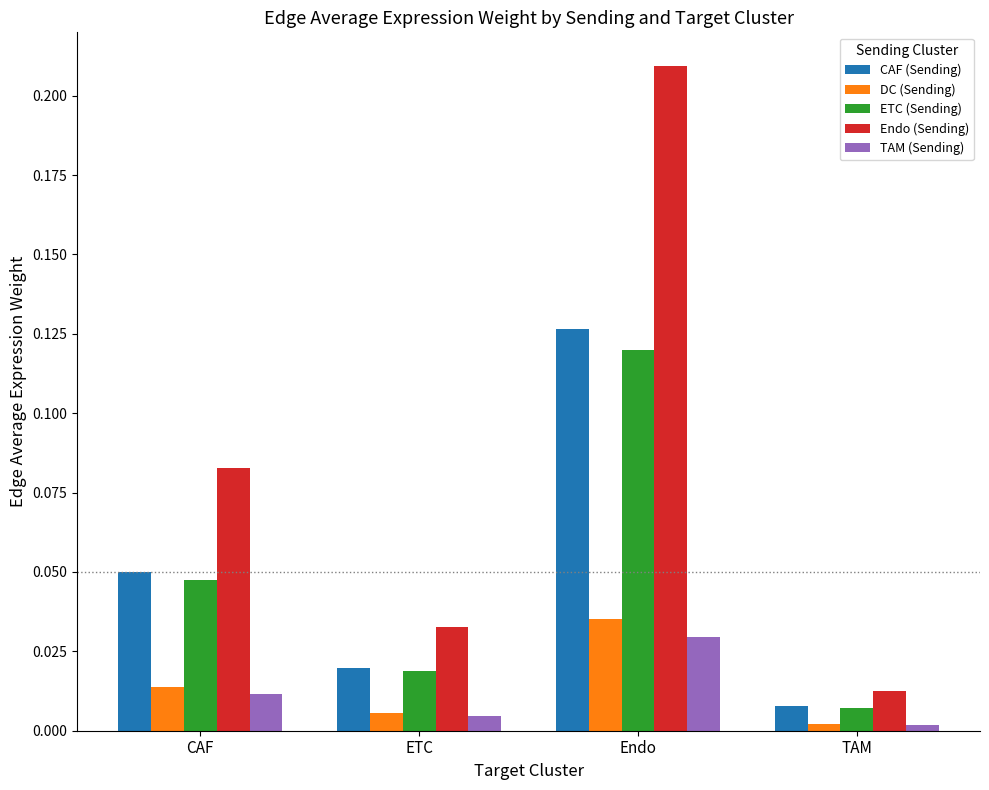

What position from the right is CAF?

4